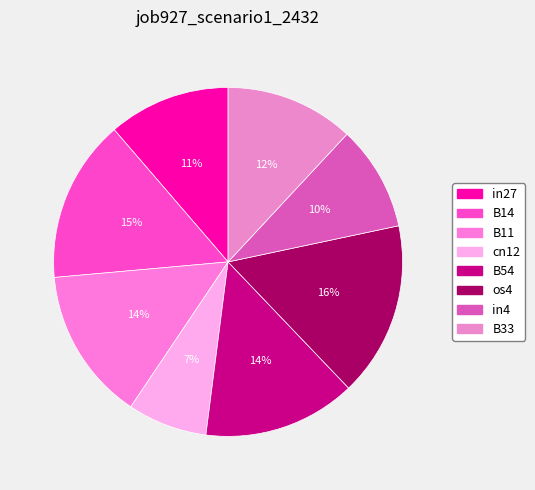

To the nearest percent, what is the difference between the B54 and B14 slice percentages?

1%